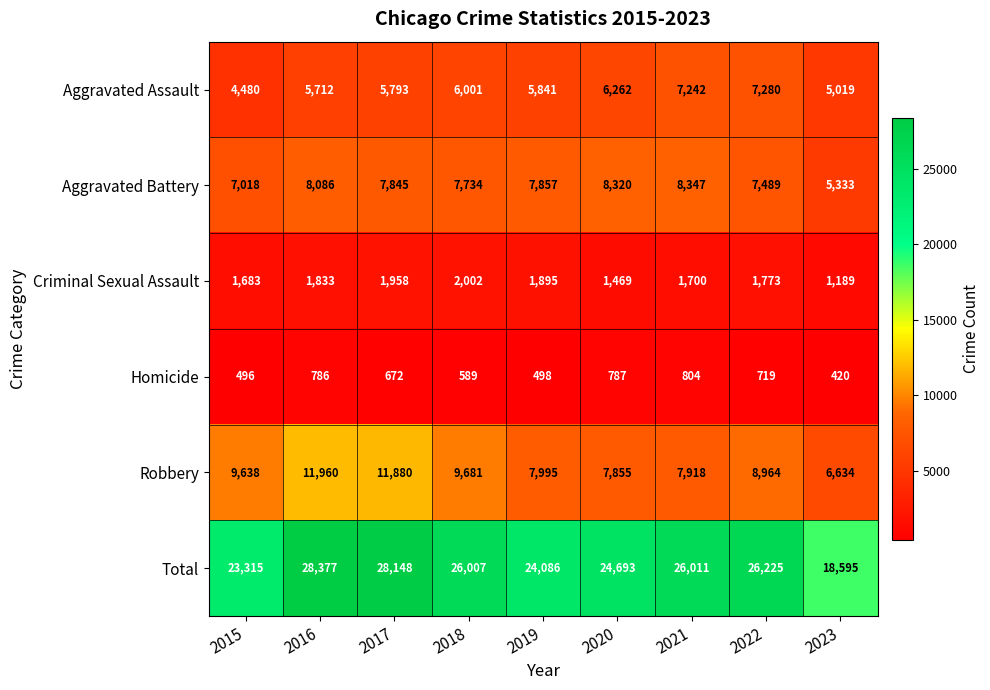

True or false: Total has a value of 28148 at 2017.

True